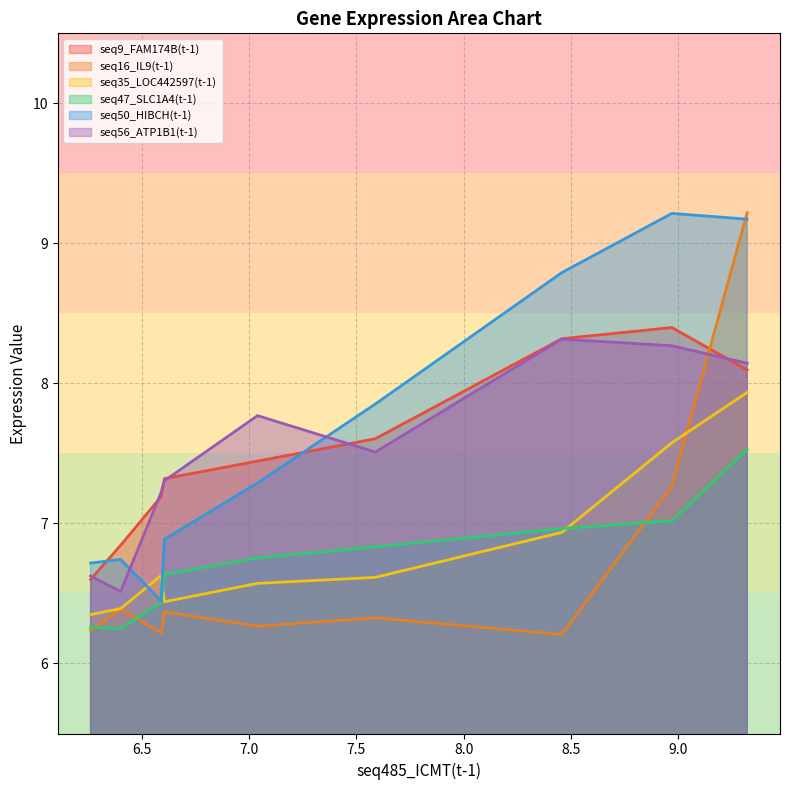

Which series has the widest spread of values?

seq16_IL9(t-1)